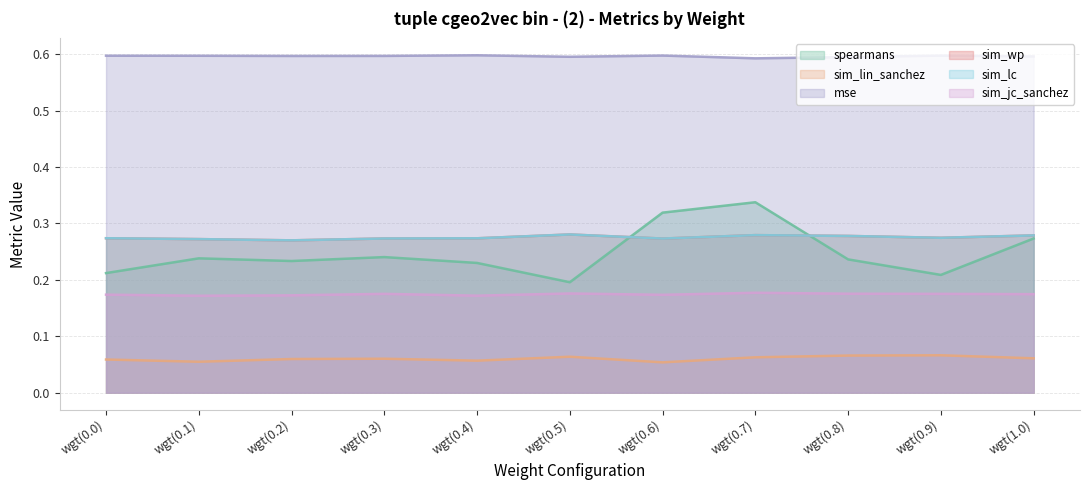

Reading left to right, transcribe all the data shown in this chart.

spearmans: wgt(0.0)=0.2	wgt(0.1)=0.2	wgt(0.2)=0.2	wgt(0.3)=0.2	wgt(0.4)=0.2	wgt(0.5)=0.2	wgt(0.6)=0.3	wgt(0.7)=0.3	wgt(0.8)=0.2	wgt(0.9)=0.2	wgt(1.0)=0.3
sim_lin_sanchez: wgt(0.0)=0.1	wgt(0.1)=0.1	wgt(0.2)=0.1	wgt(0.3)=0.1	wgt(0.4)=0.1	wgt(0.5)=0.1	wgt(0.6)=0.1	wgt(0.7)=0.1	wgt(0.8)=0.1	wgt(0.9)=0.1	wgt(1.0)=0.1
mse: wgt(0.0)=0.6	wgt(0.1)=0.6	wgt(0.2)=0.6	wgt(0.3)=0.6	wgt(0.4)=0.6	wgt(0.5)=0.6	wgt(0.6)=0.6	wgt(0.7)=0.6	wgt(0.8)=0.6	wgt(0.9)=0.6	wgt(1.0)=0.6
sim_wp: wgt(0.0)=0.3	wgt(0.1)=0.3	wgt(0.2)=0.3	wgt(0.3)=0.3	wgt(0.4)=0.3	wgt(0.5)=0.3	wgt(0.6)=0.3	wgt(0.7)=0.3	wgt(0.8)=0.3	wgt(0.9)=0.3	wgt(1.0)=0.3
sim_lc: wgt(0.0)=0.3	wgt(0.1)=0.3	wgt(0.2)=0.3	wgt(0.3)=0.3	wgt(0.4)=0.3	wgt(0.5)=0.3	wgt(0.6)=0.3	wgt(0.7)=0.3	wgt(0.8)=0.3	wgt(0.9)=0.3	wgt(1.0)=0.3
sim_jc_sanchez: wgt(0.0)=0.2	wgt(0.1)=0.2	wgt(0.2)=0.2	wgt(0.3)=0.2	wgt(0.4)=0.2	wgt(0.5)=0.2	wgt(0.6)=0.2	wgt(0.7)=0.2	wgt(0.8)=0.2	wgt(0.9)=0.2	wgt(1.0)=0.2